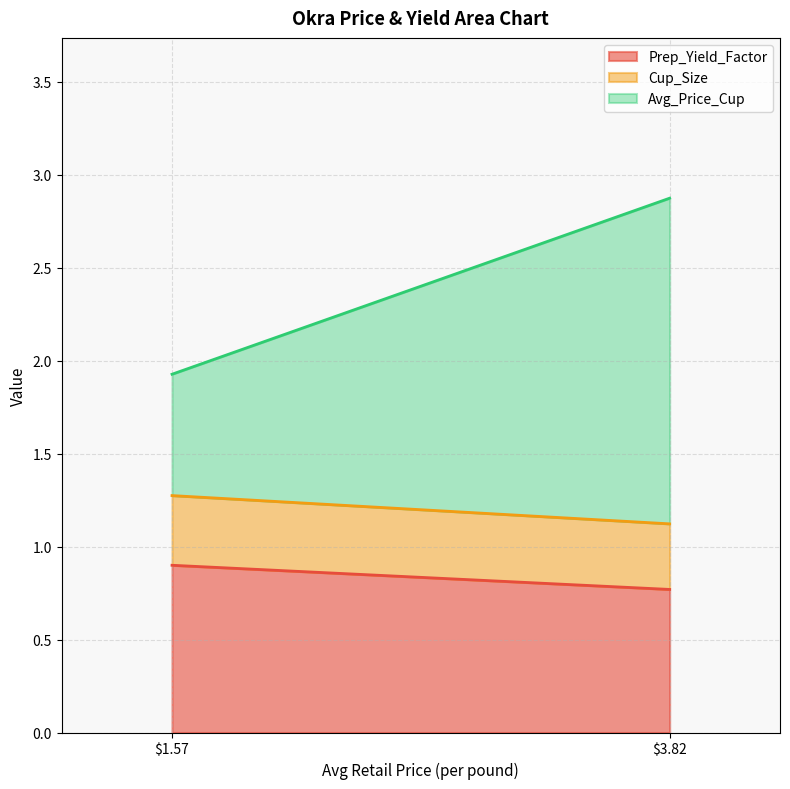

What is the difference between the maximum and minimum values in the Avg_Price_Cup series?

1.1